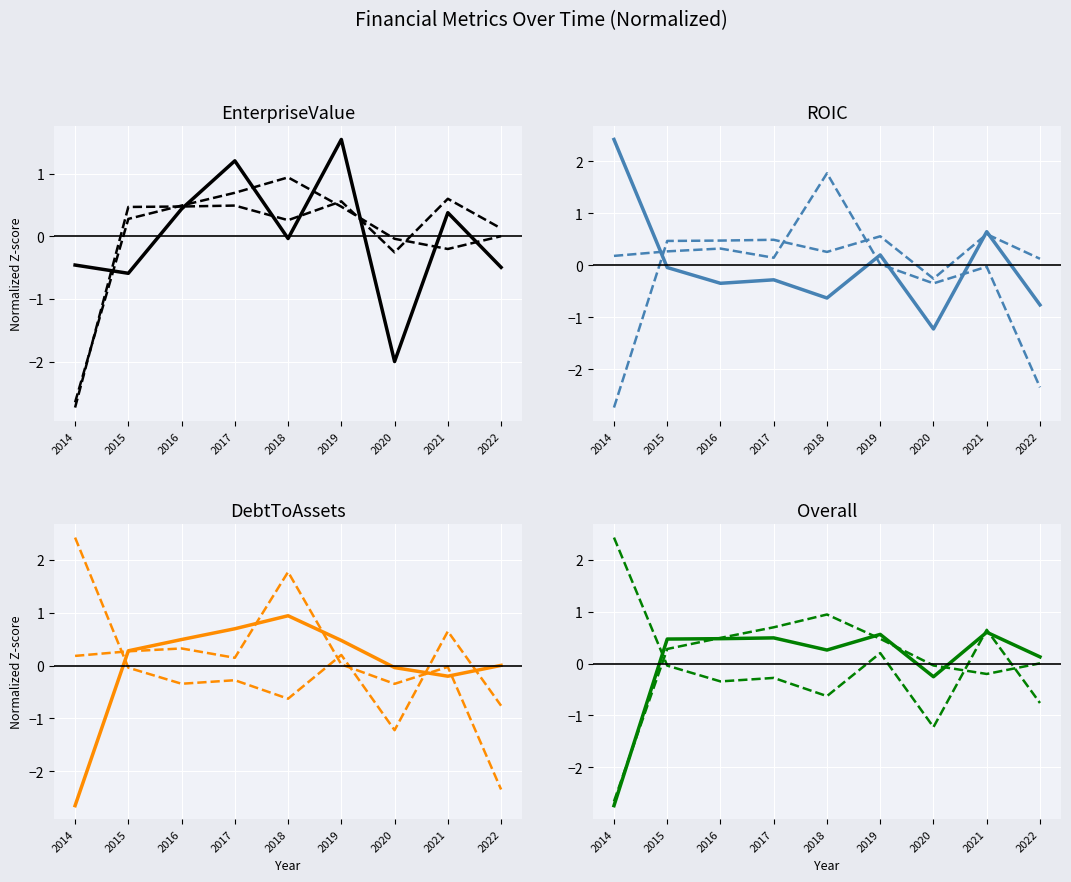

Rank the series at 2020 from lowest to highest value.

EnterpriseValue, roic, priceToSalesRatio, bookValuePerShare, debtToAssets